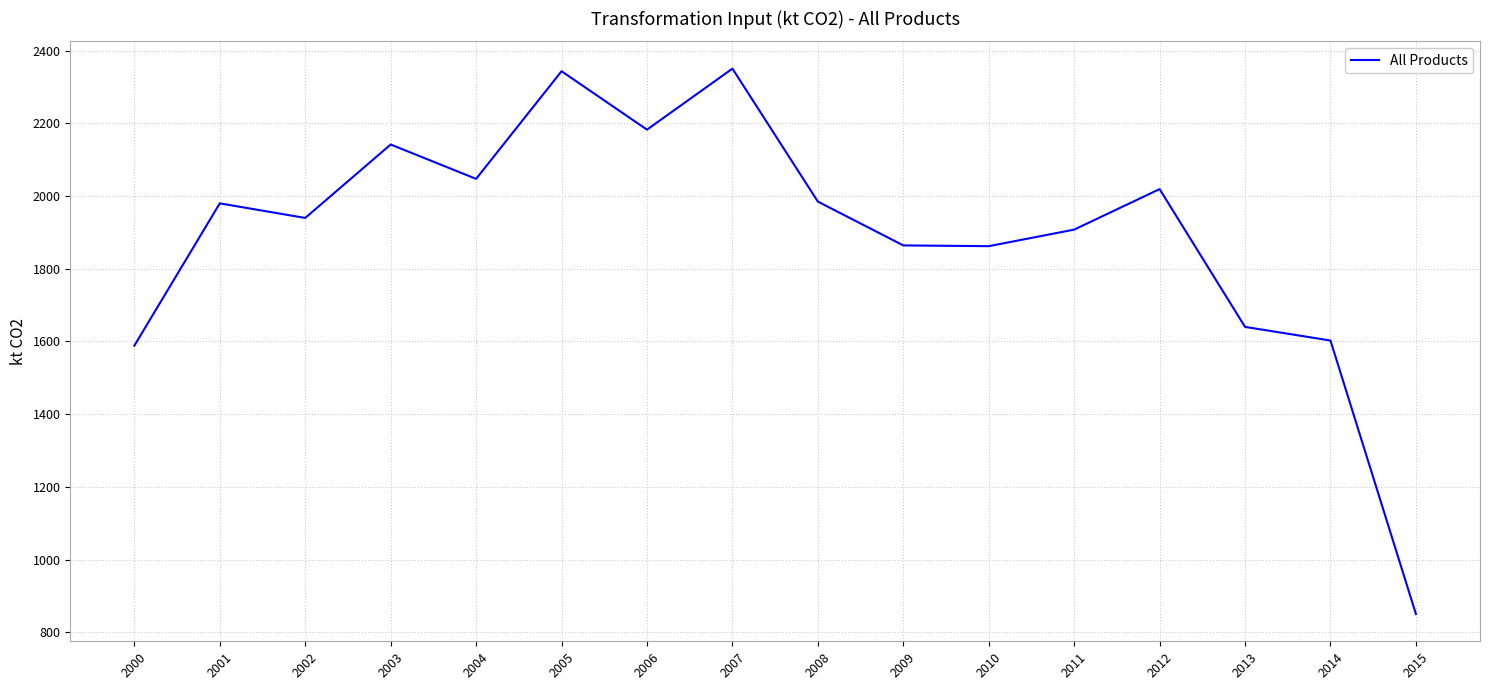

Approximately how many times larger is the value at 2003 compared to 2015?

2.5